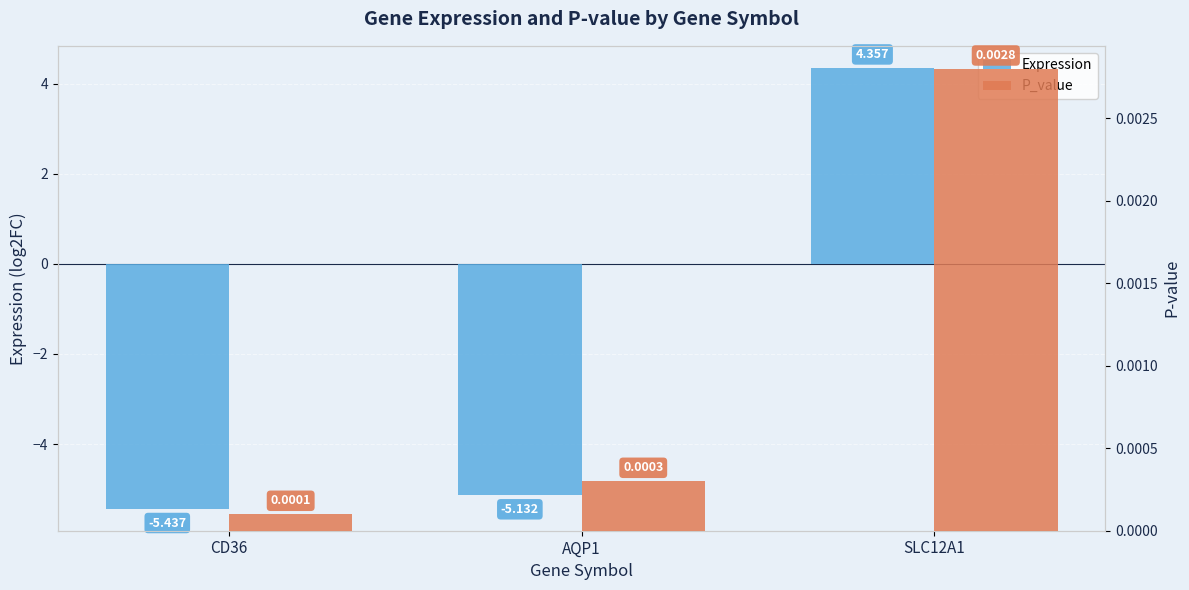

What is the label of the 3rd bar from the right?

CD36